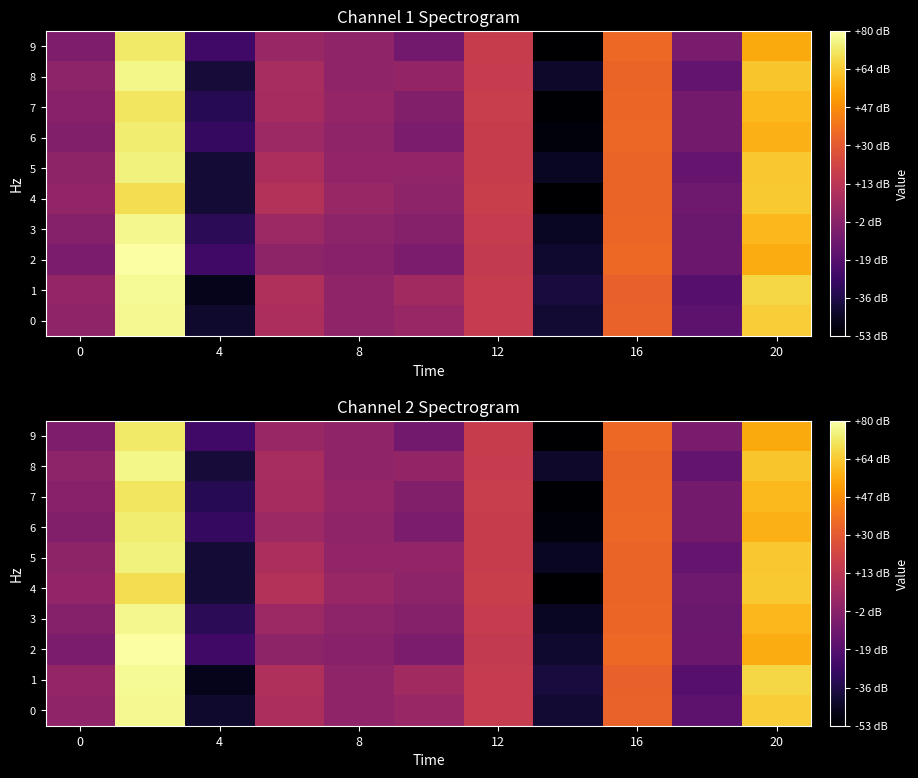

The 4 series shows -0.0 at 0. True or false?

False